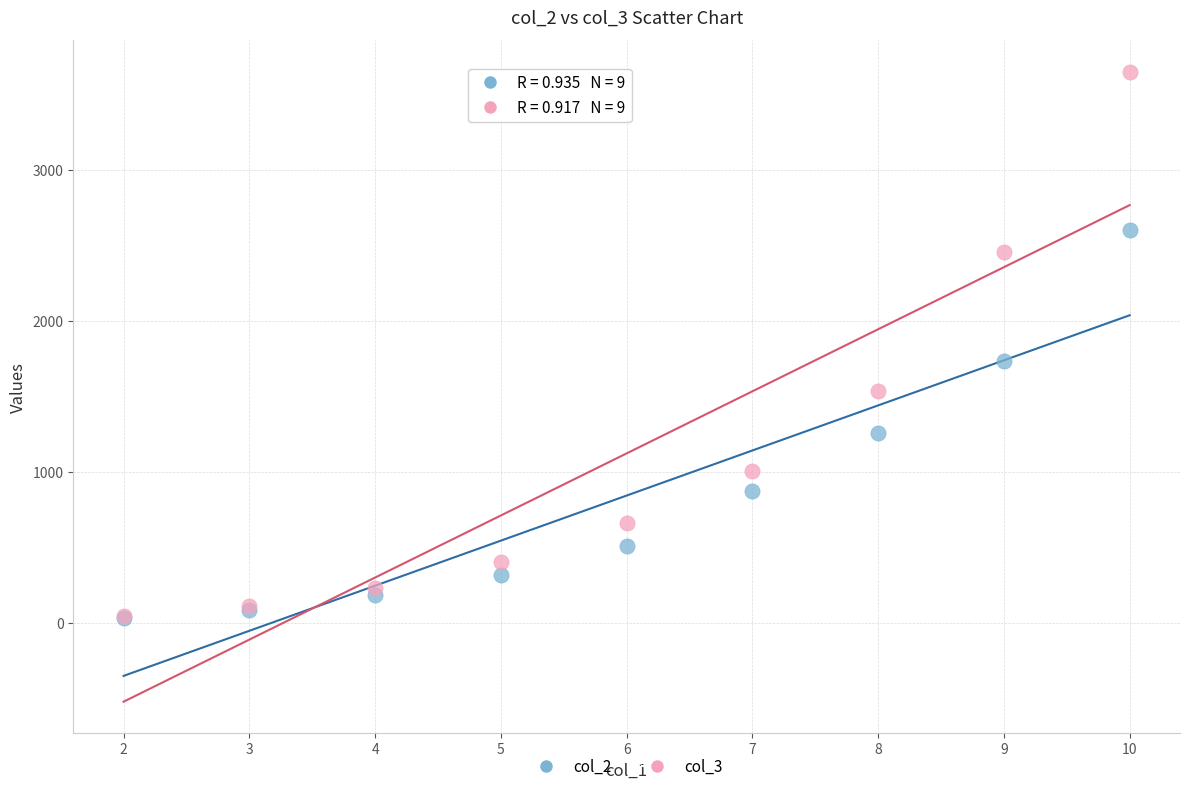

Which series contains the highest Y value?

col_3